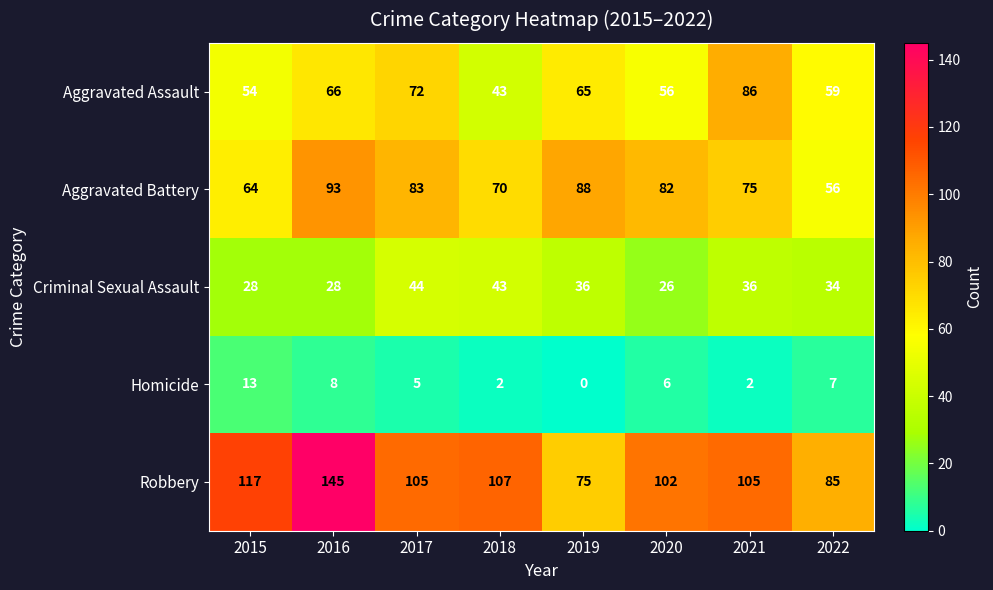

Which category has the lowest value in the Homicide series?

2019